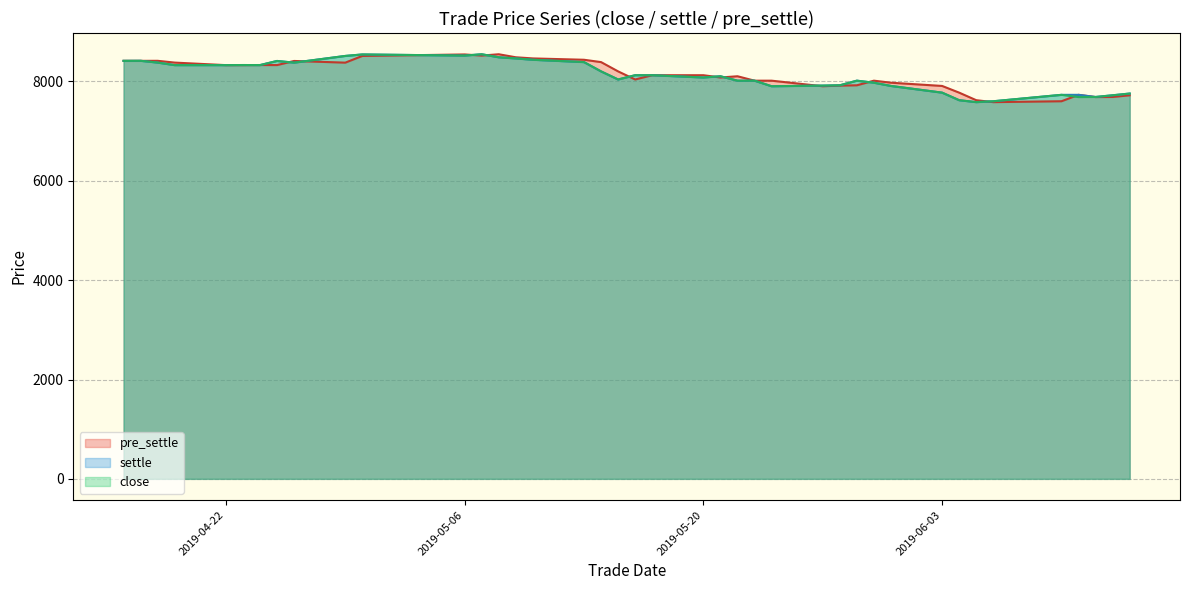

At which category does settle reach its first local valley?

20190425